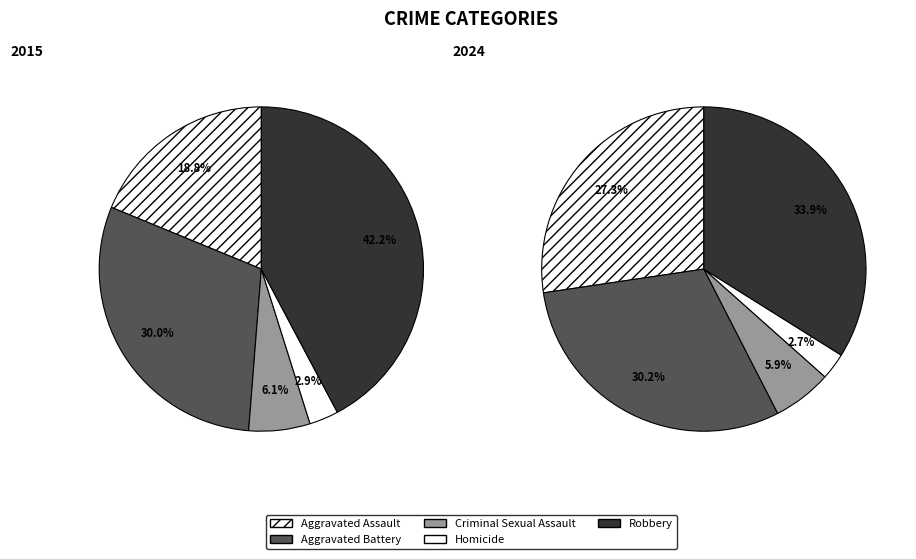

What is the spread (max minus min) of values at Aggravated Assault?

169